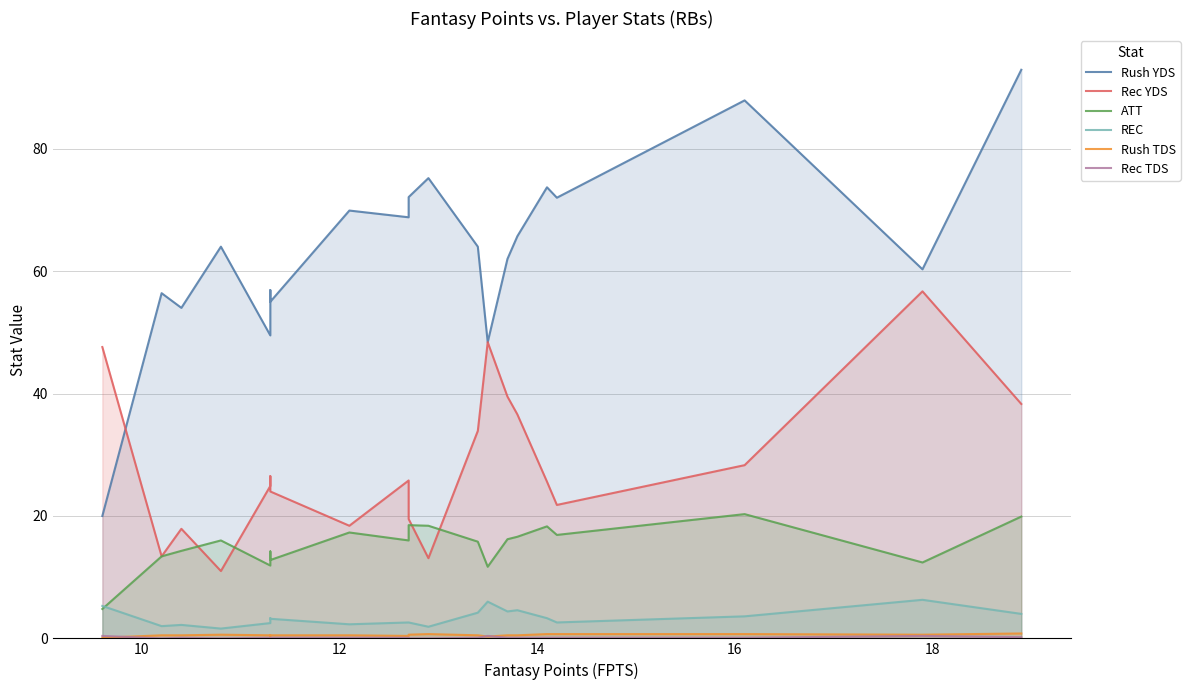

At which category does Rush YDS reach its first local peak?

10